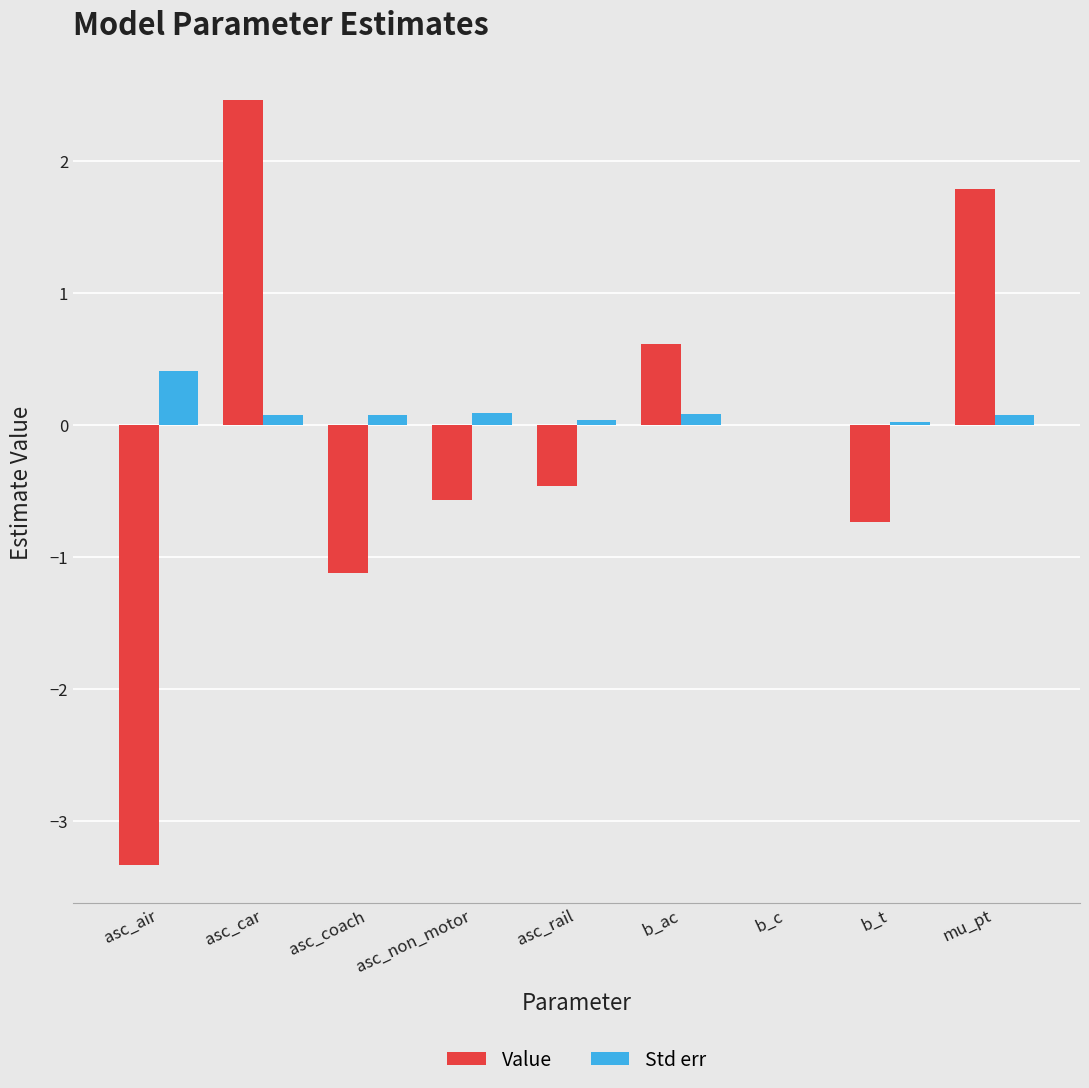

The value of Std err at b_t is 0.0. True or false?

True